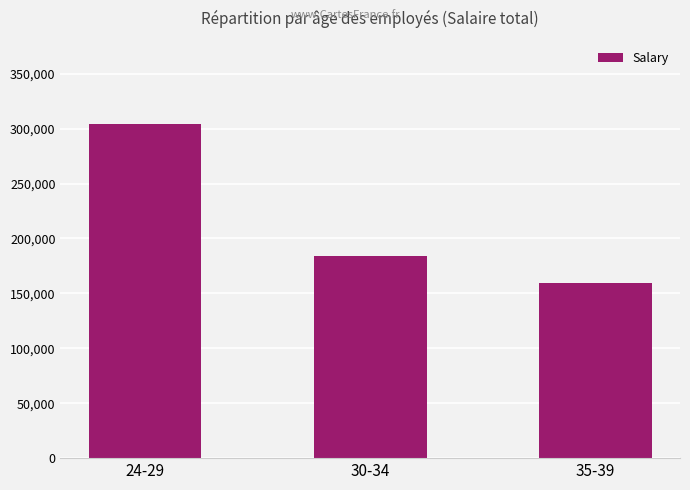

Rank the categories by value from highest to lowest.

24-29, 30-34, 35-39